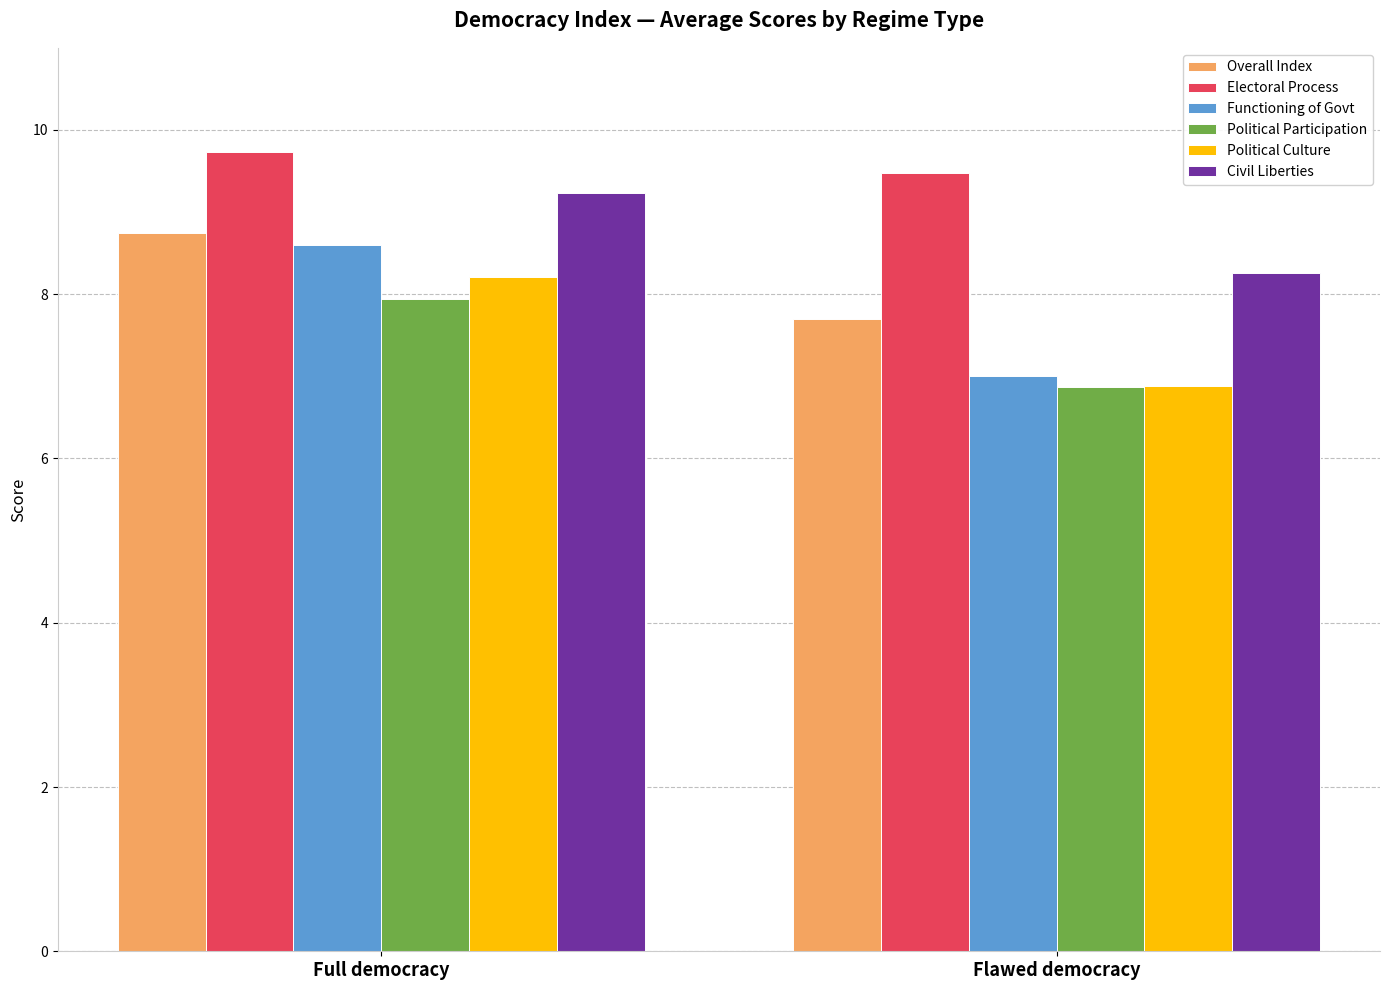

What is the average value of the Overall Index series?

8.2